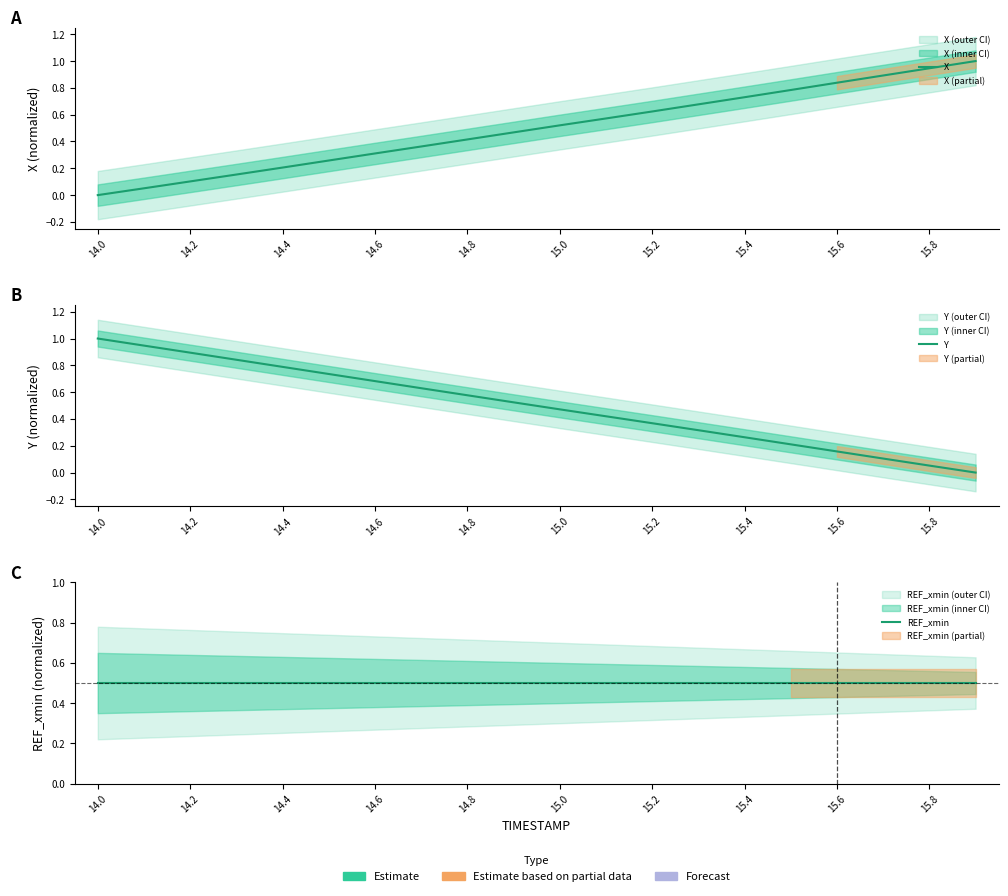

Which series changed the most between 14.2 and 15.8?

X